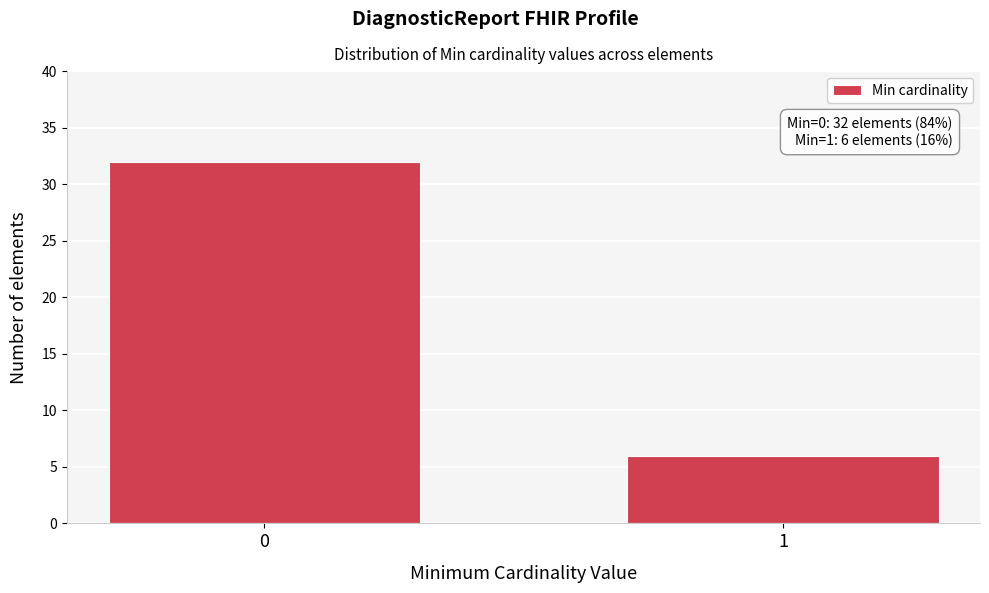

Reading right to left, extract all data points from this chart.

6	32